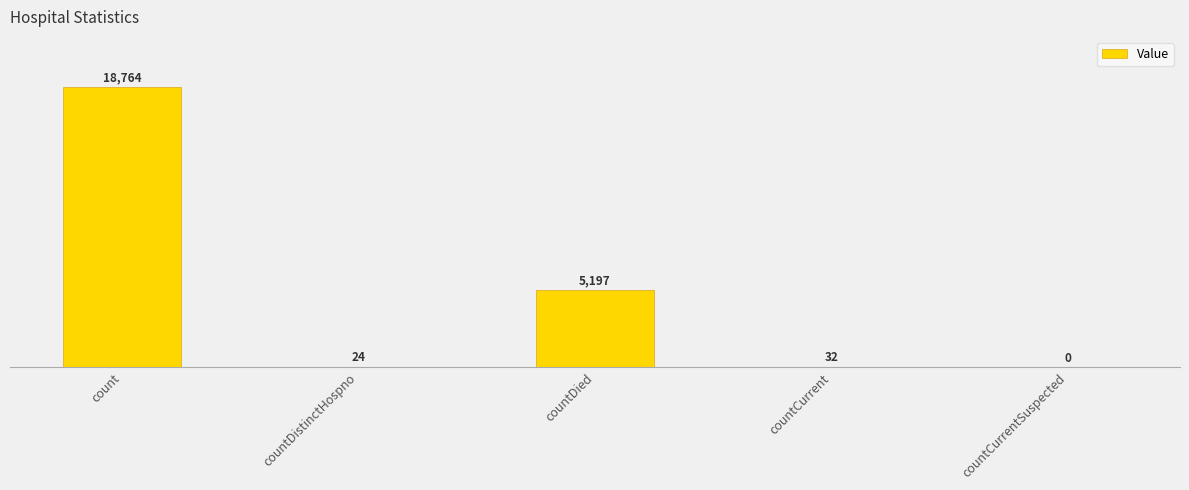

What is the maximum value shown in the chart?

18764